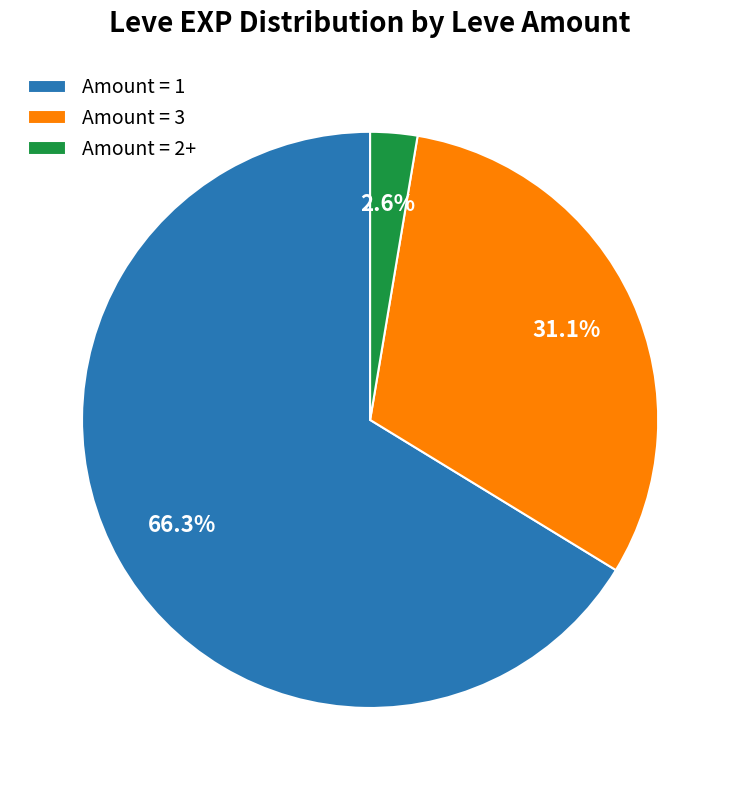

Which category has the smallest portion of the pie?

Amount = 2+